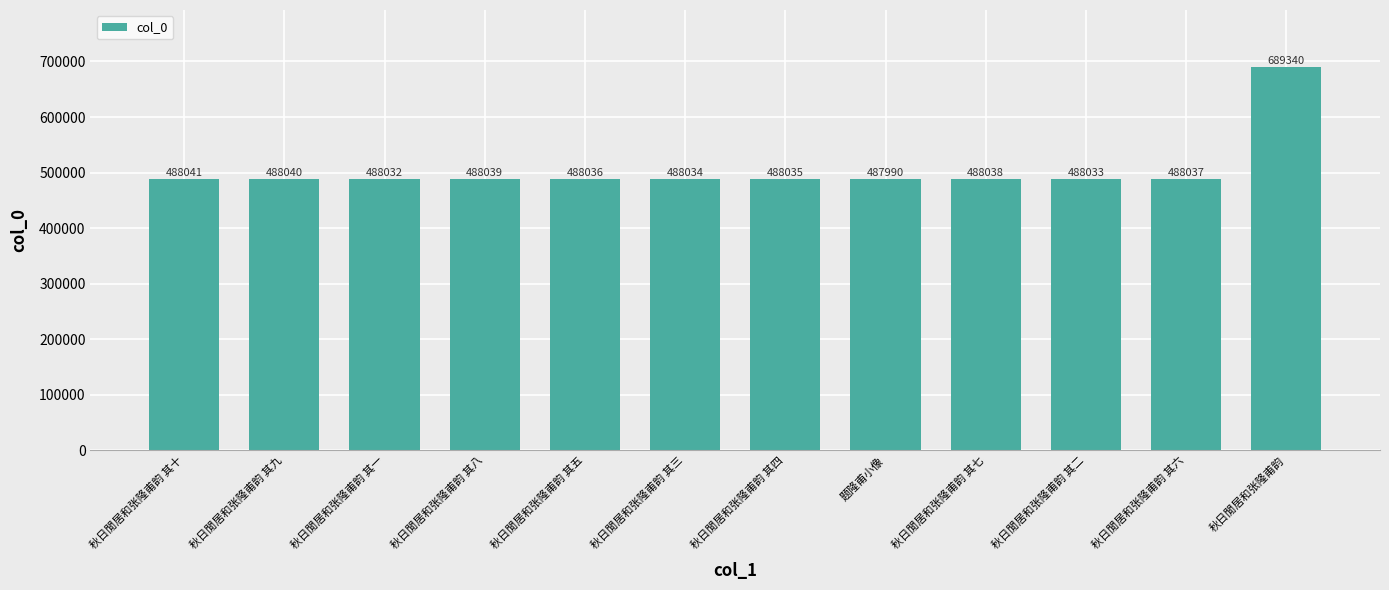

What is the difference between the maximum and minimum values?

201350